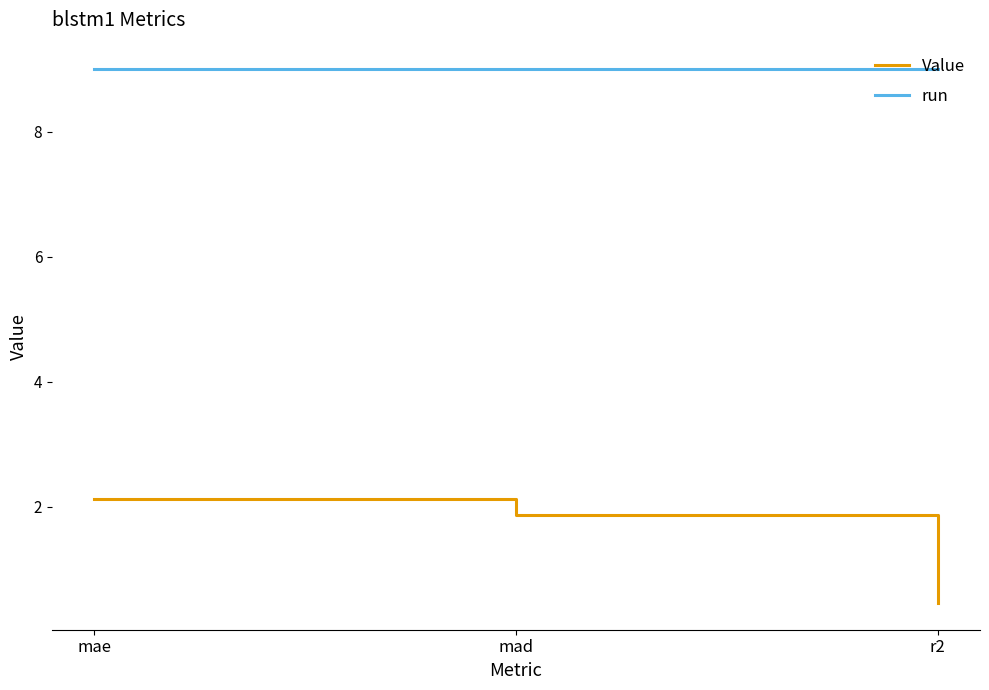

What are all the series names shown in the legend?

Value, run